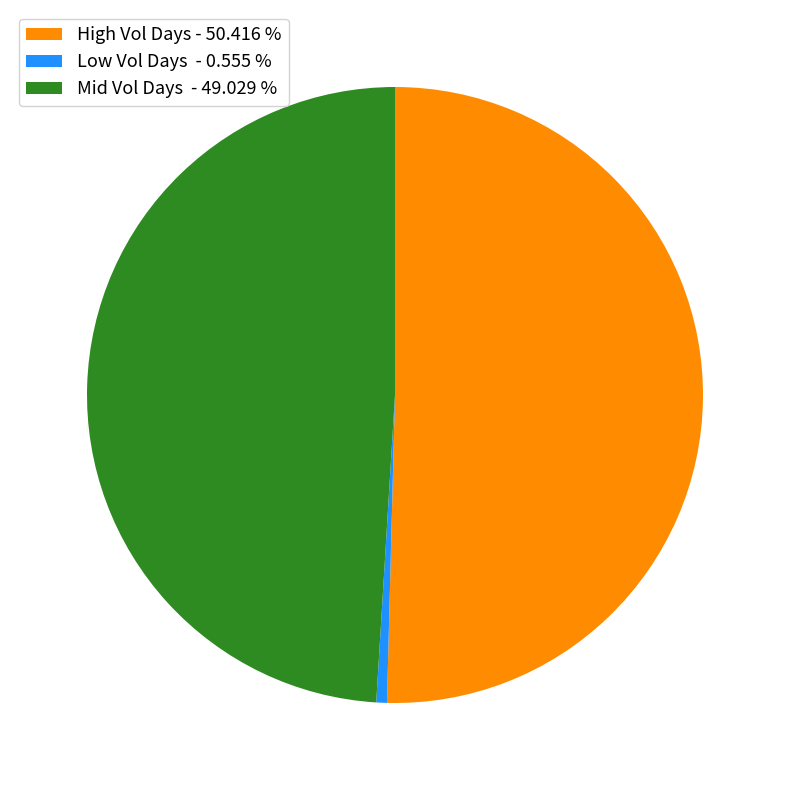

Is there a majority slice in this chart?

Yes